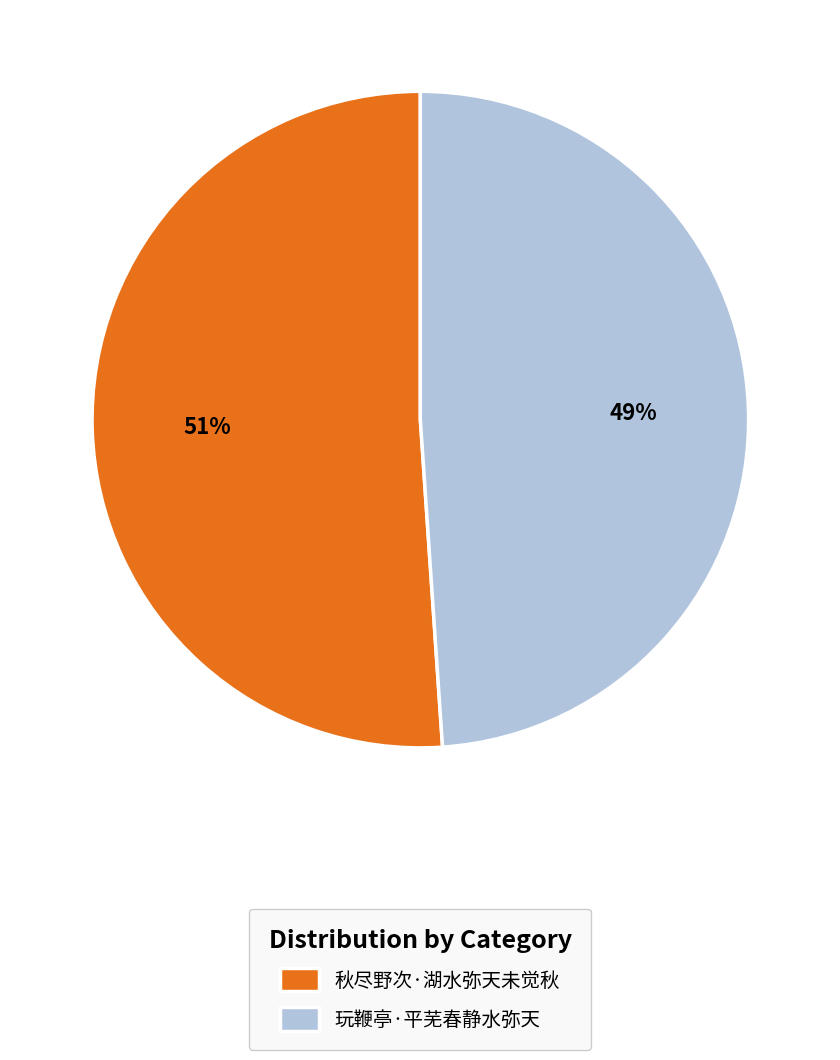

Count the number of slices in the pie.

2